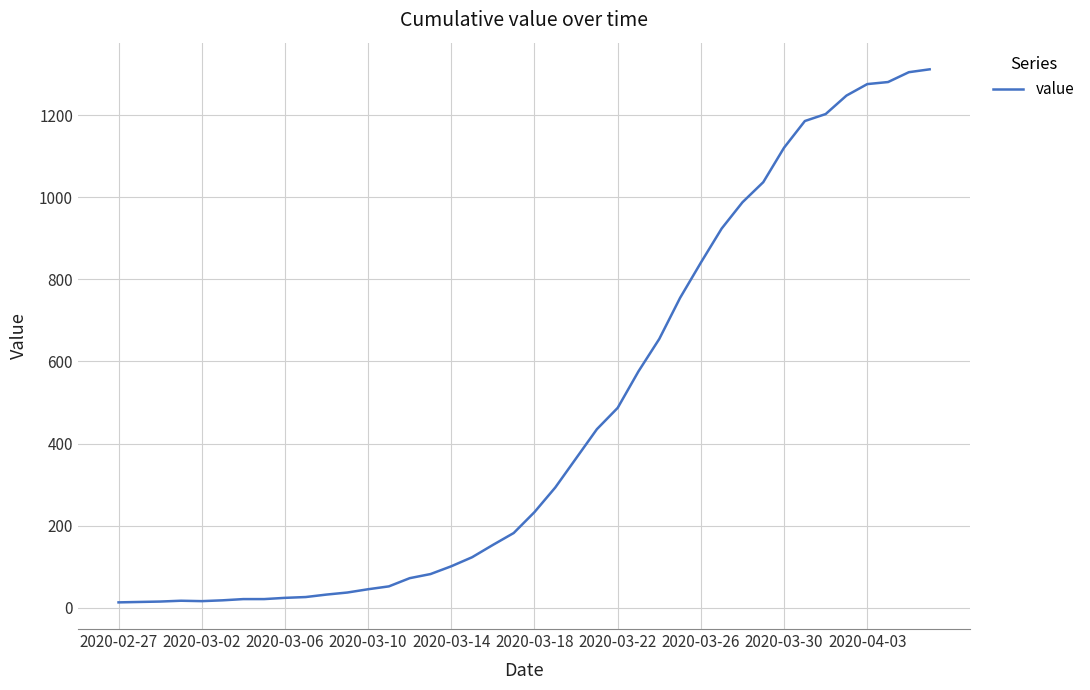

What is the greatest value displayed?

1312